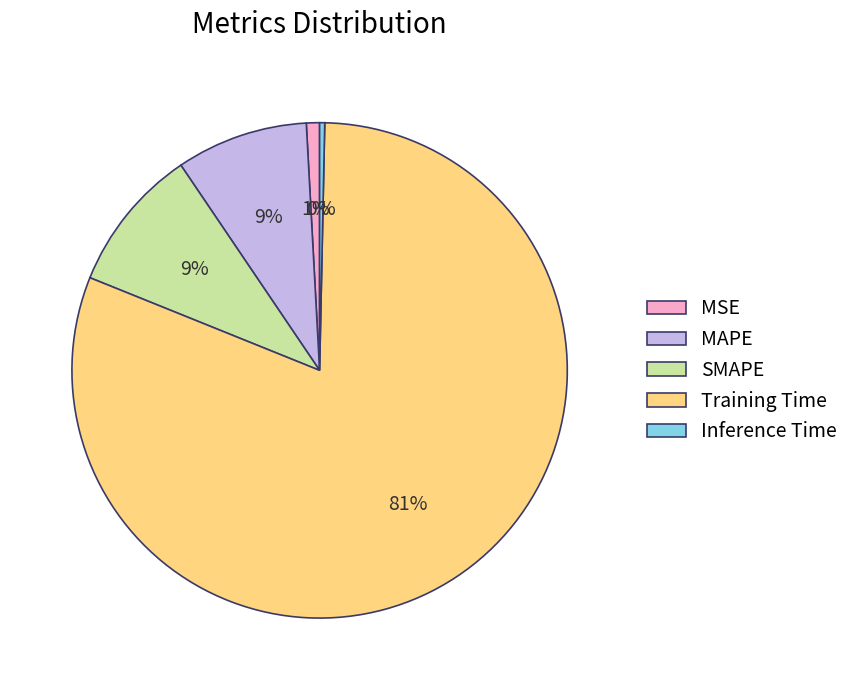

True or false: Training Time accounts for 81% of the total.

True